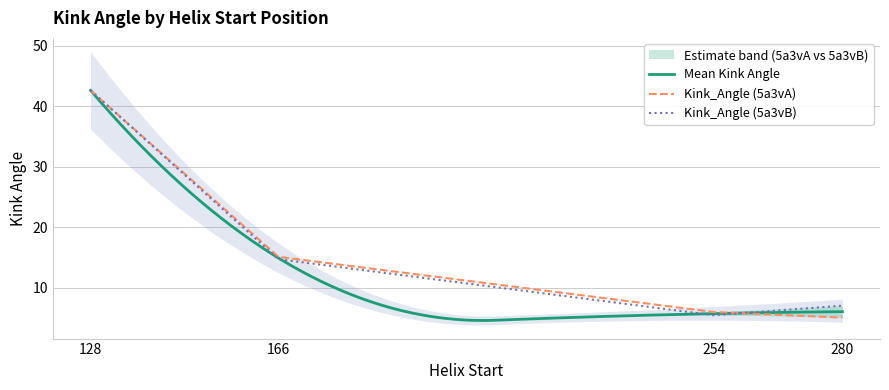

Where is Kink_Angle_B nearest to the value 24?

166